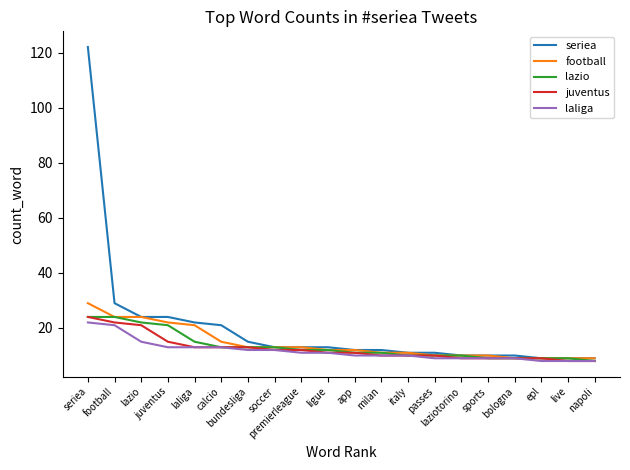

Where does the laliga series first go above 11?

seriea